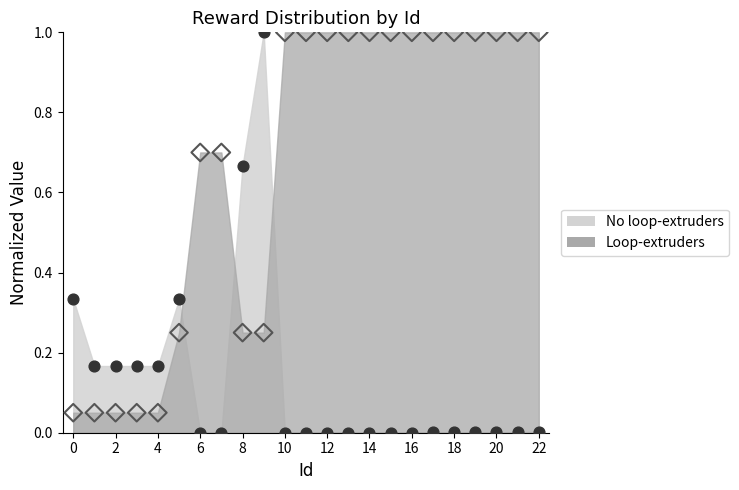

At how many categories does at least one series exceed 0?

23